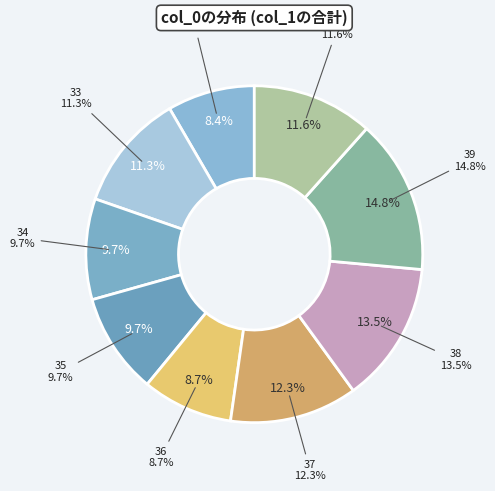

Count the number of slices in the pie.

9